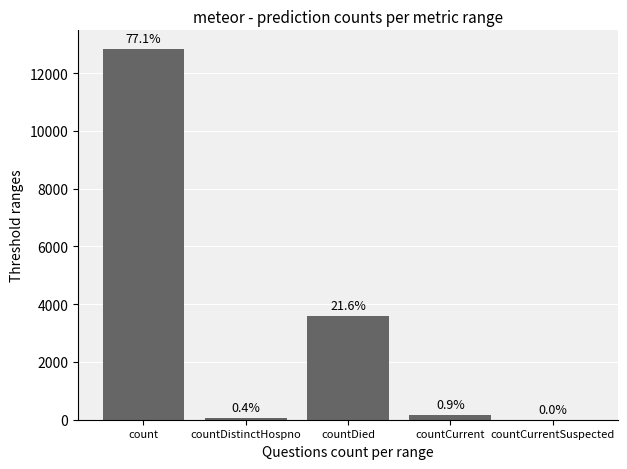

Are the bars horizontal?

No